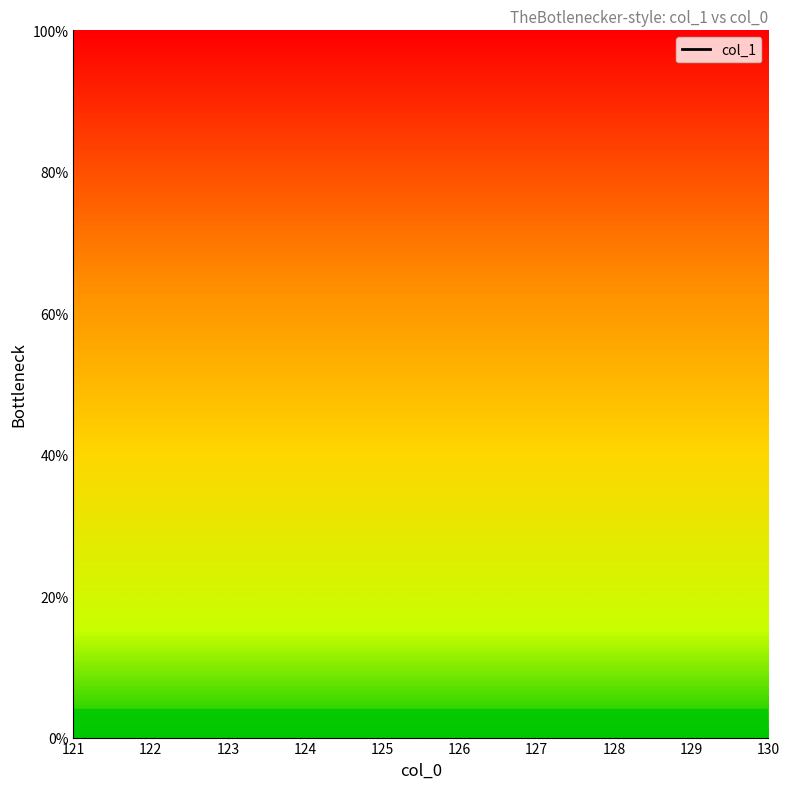

Does the chart have visible grid lines?

No